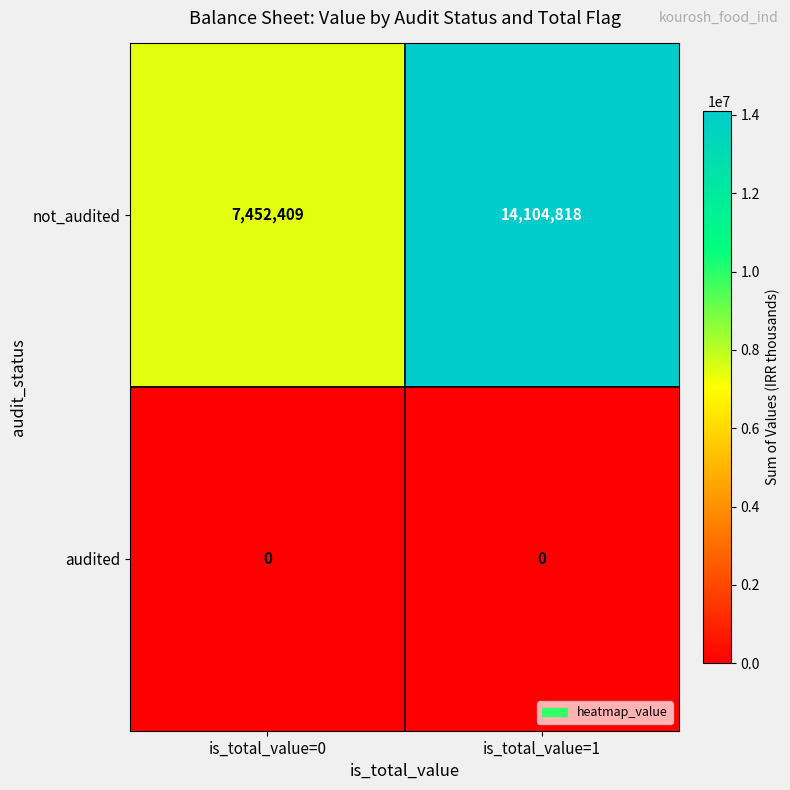

At which category is the sum across all series the highest?

is_total_value=1